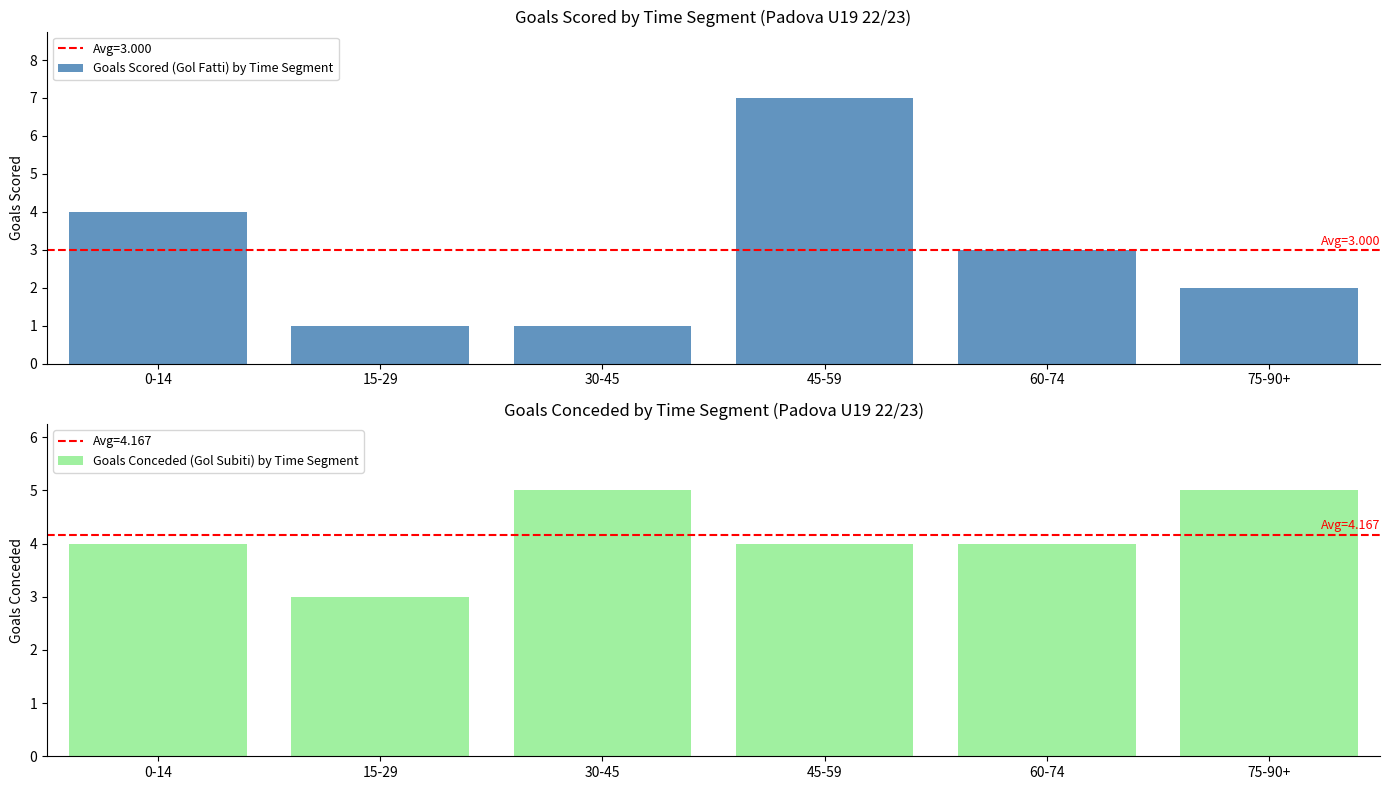

Which series has the largest total across all categories?

Goals Conceded (Gol Subiti) by Time Segment